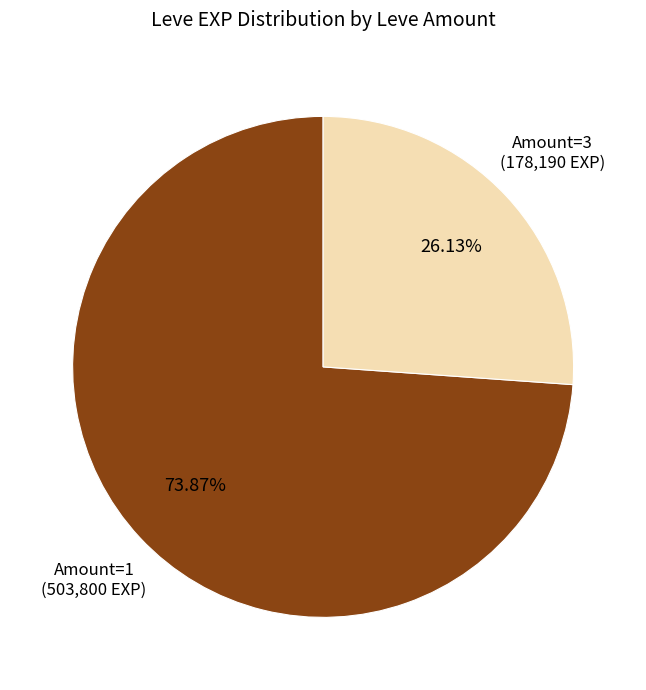

To the nearest percent, what is the average slice percentage?

50%